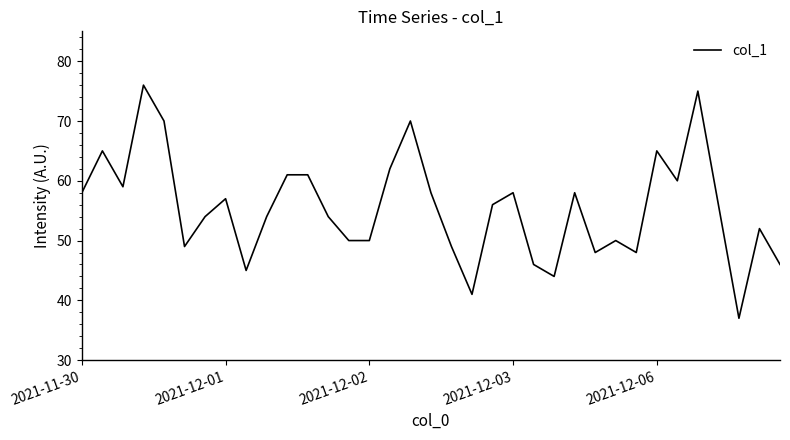

What is the greatest value displayed?

76